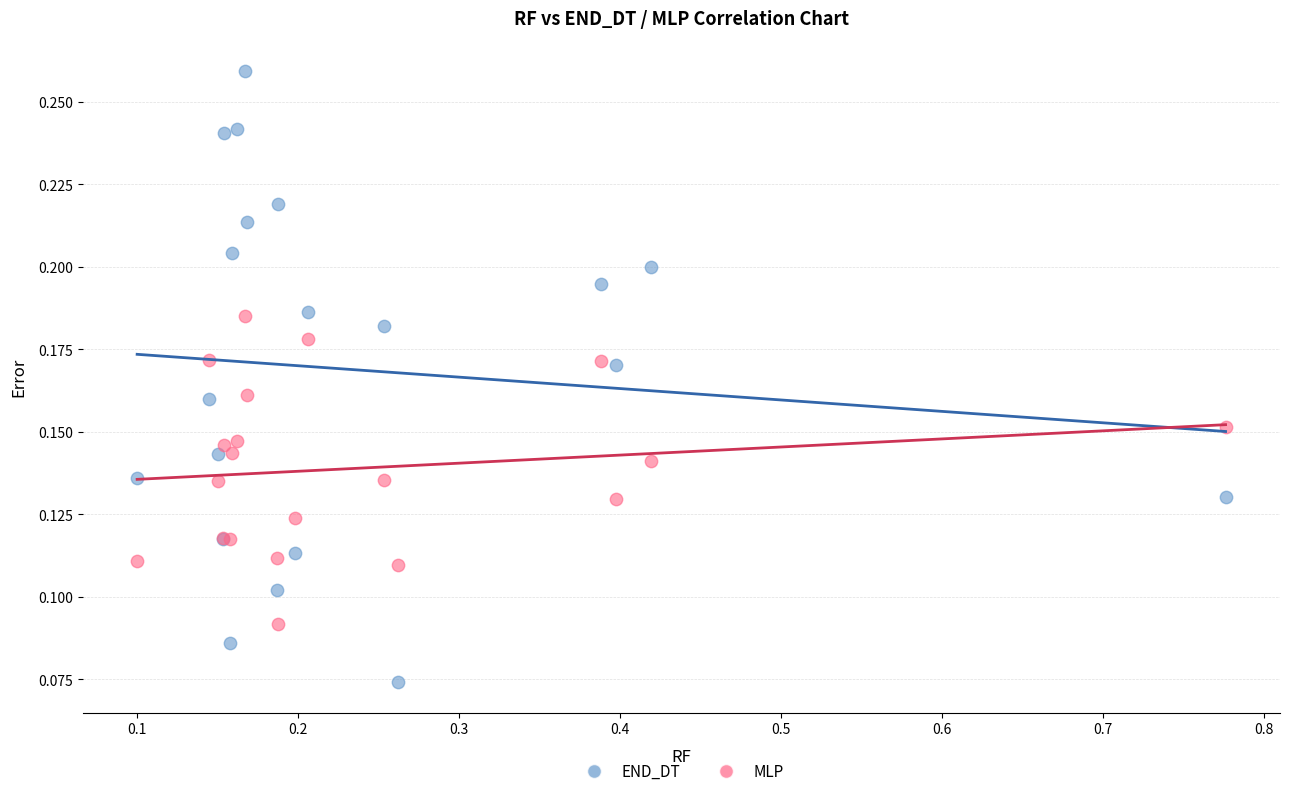

What are all the series names shown in the legend?

END_DT, MLP